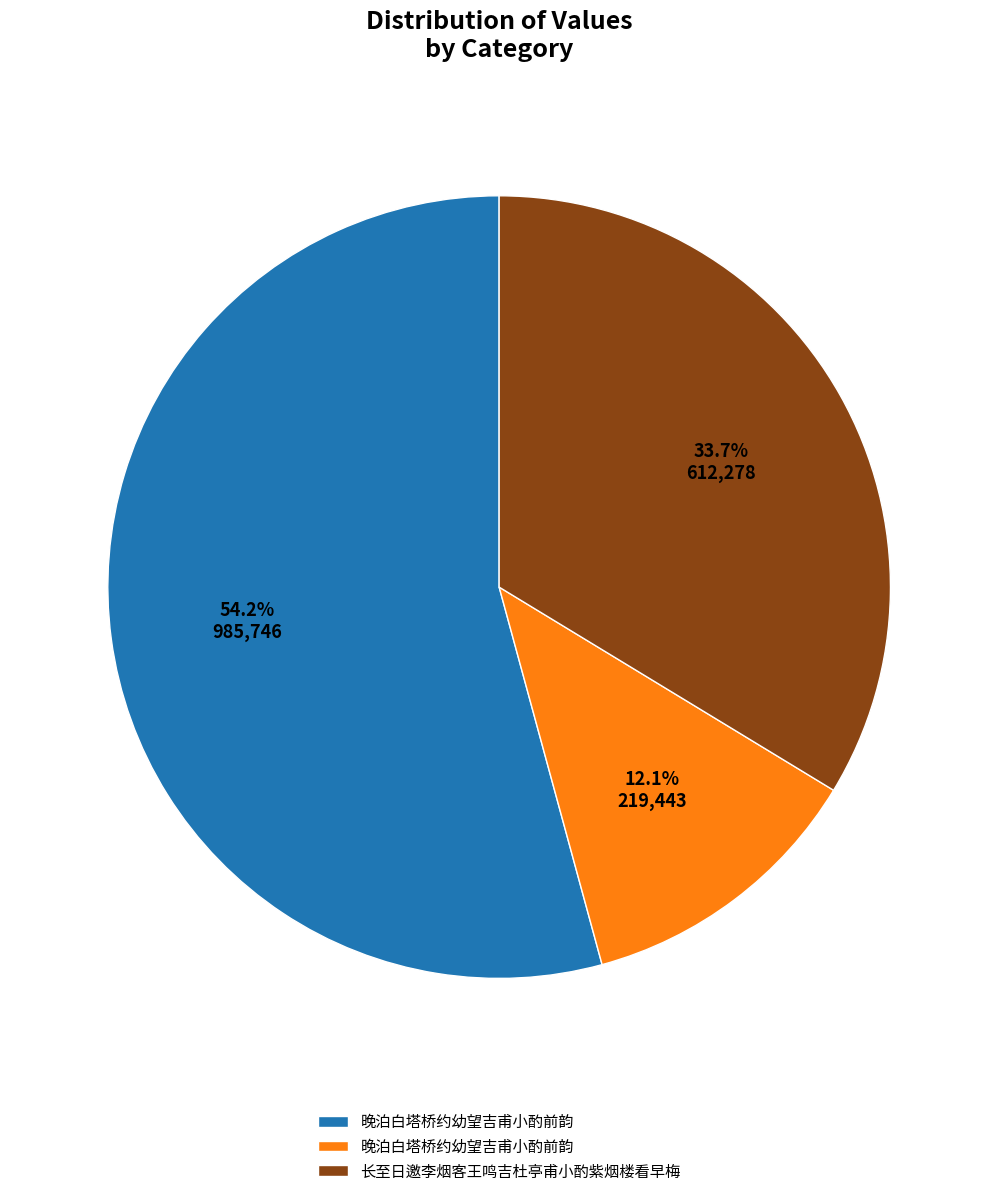

Is there any slice that represents more than half of the pie?

Yes